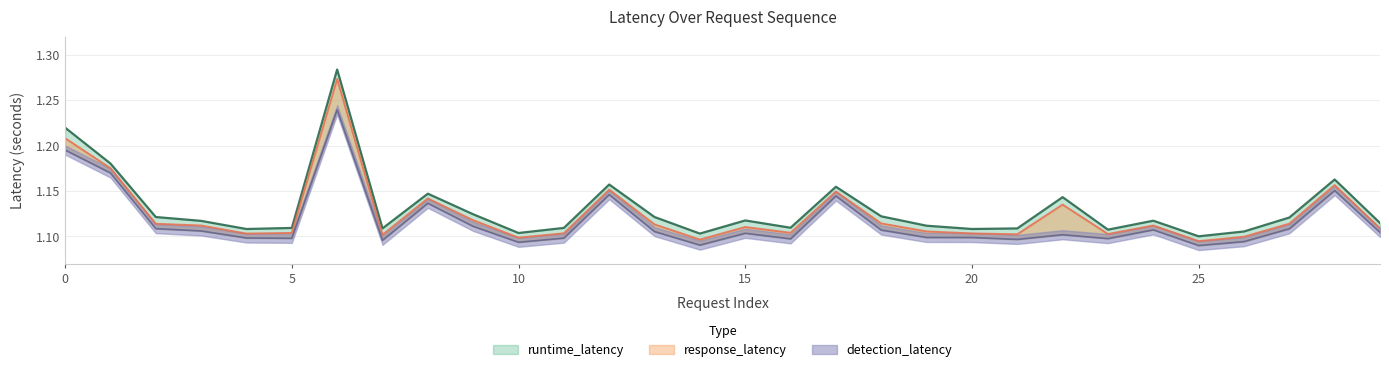

Reading right to left, list all the values displayed in this chart.

runtime_latency: 1.1	1.2	1.1	1.1	1.1	1.1	1.1	1.1	1.1	1.1	1.1	1.1	1.2	1.1	1.1	1.1	1.1	1.2	1.1	1.1	1.1	1.1	1.1	1.3	1.1	1.1	1.1	1.1	1.2	1.2
response_latency: 1.1	1.2	1.1	1.1	1.1	1.1	1.1	1.1	1.1	1.1	1.1	1.1	1.1	1.1	1.1	1.1	1.1	1.2	1.1	1.1	1.1	1.1	1.1	1.3	1.1	1.1	1.1	1.1	1.2	1.2
detection_latency: 1.1	1.2	1.1	1.1	1.1	1.1	1.1	1.1	1.1	1.1	1.1	1.1	1.1	1.1	1.1	1.1	1.1	1.1	1.1	1.1	1.1	1.1	1.1	1.2	1.1	1.1	1.1	1.1	1.2	1.2